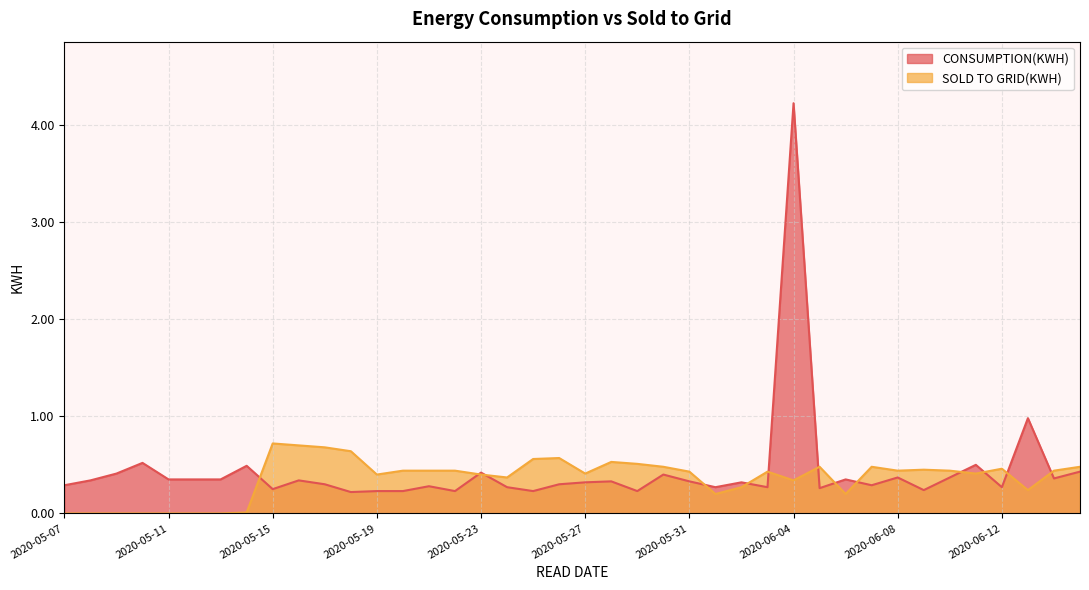

List the series in order of their overall mean, highest first.

CONSUMPTION(KWH), SOLD TO GRID(KWH)